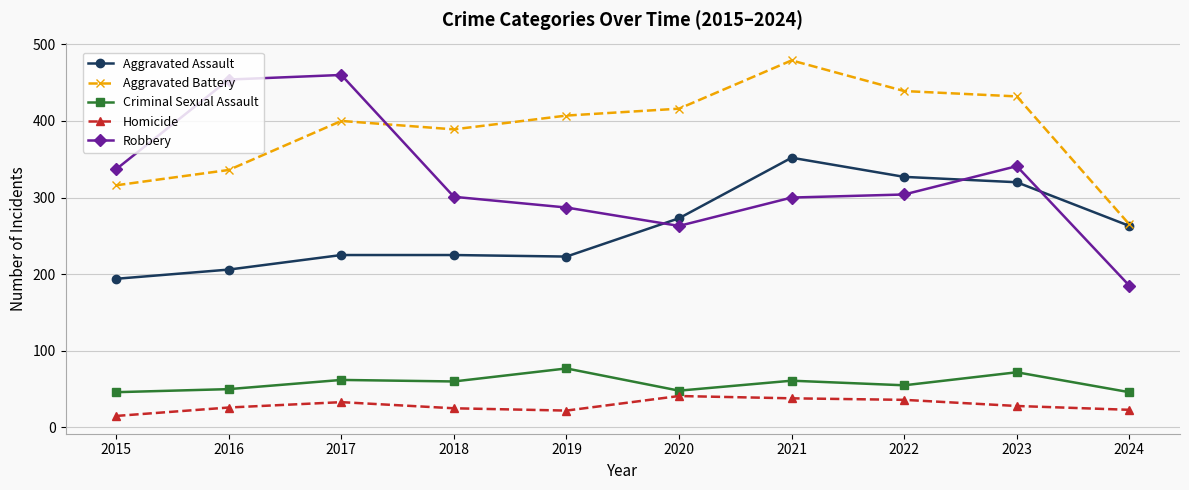

Which series has the largest total across all categories?

Aggravated Battery